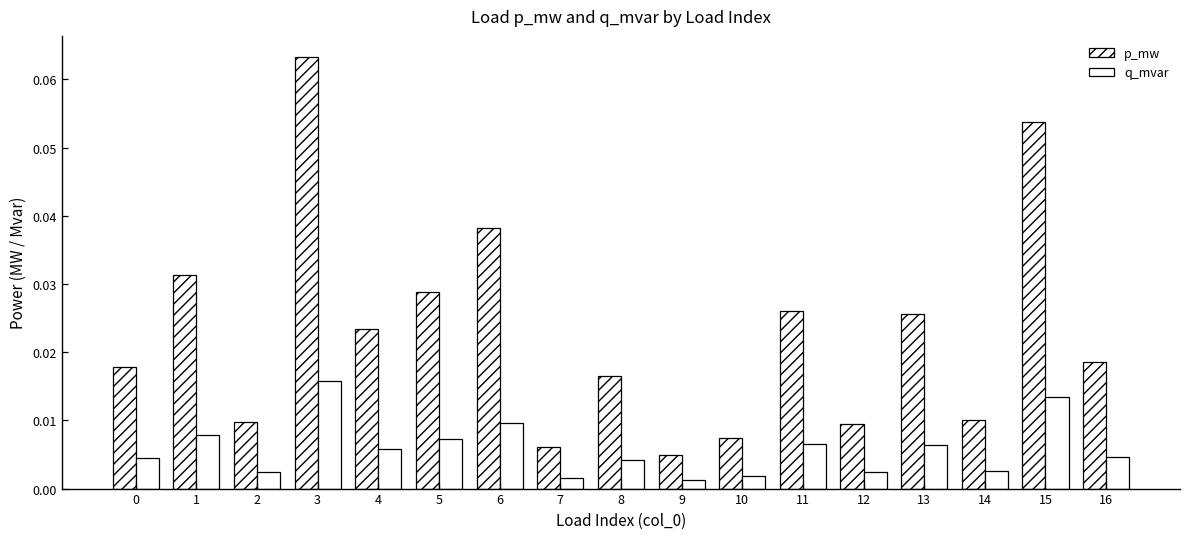

At which category does the chart reach its minimum across all series?

9